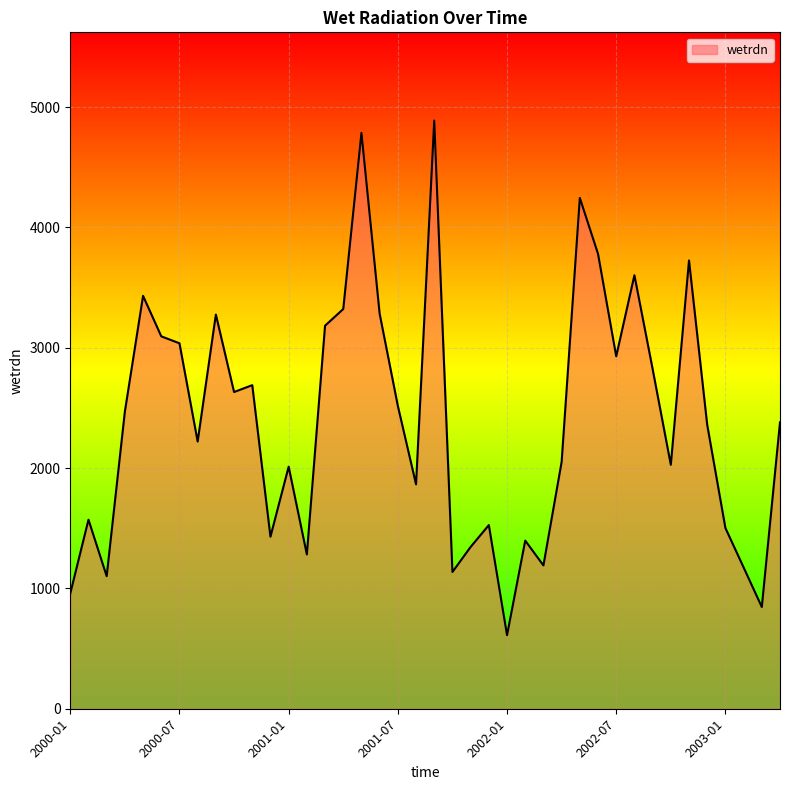

What is the maximum value shown in the chart?

4888.8